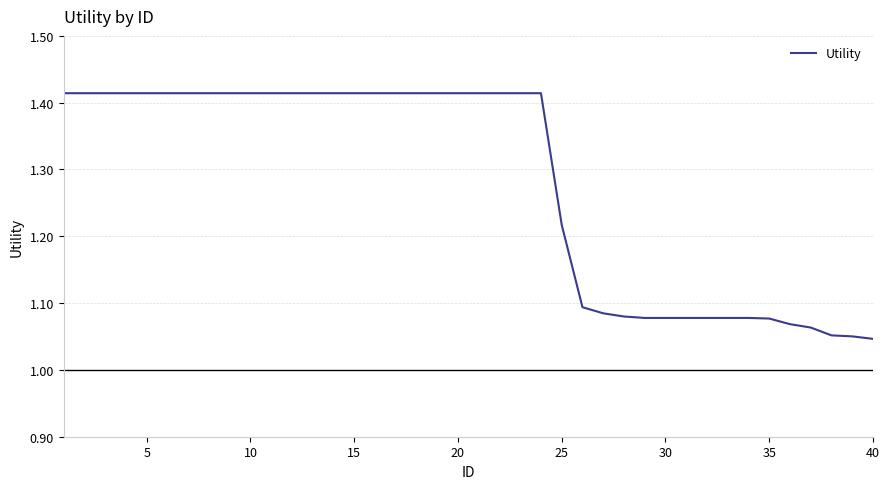

What is the difference between the maximum and minimum values?

0.4